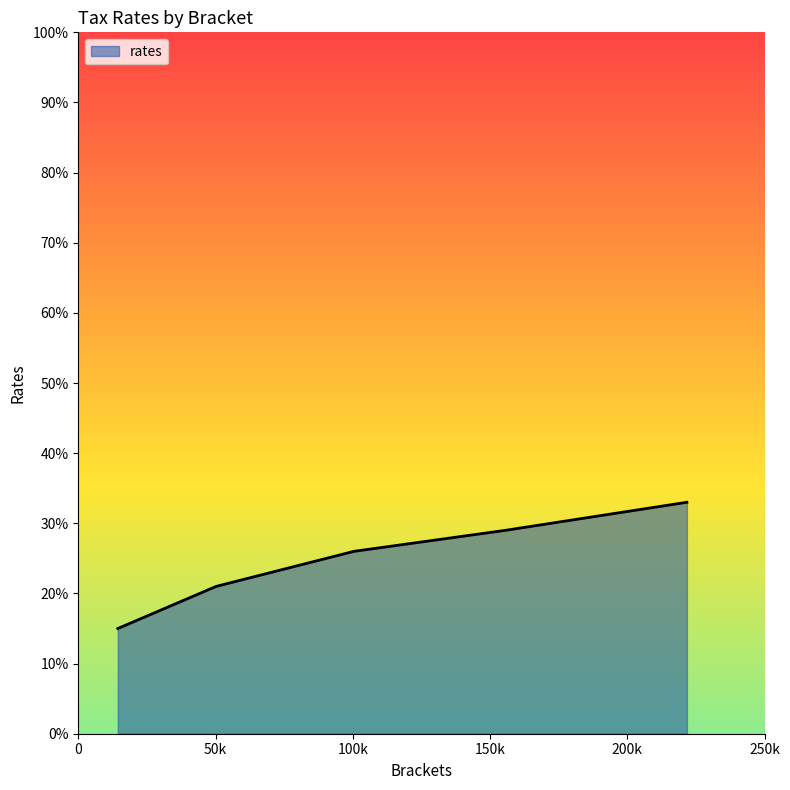

True or false: the data has more than 2 interior local peaks.

False